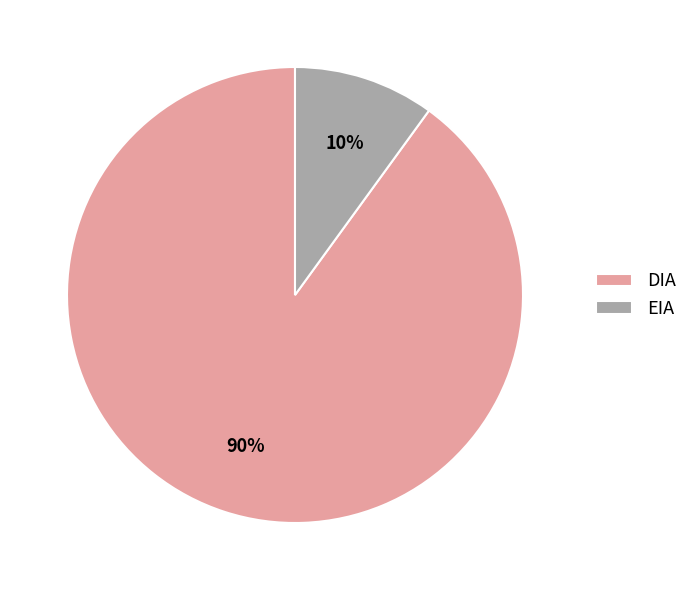

How many slices are in this pie chart?

2